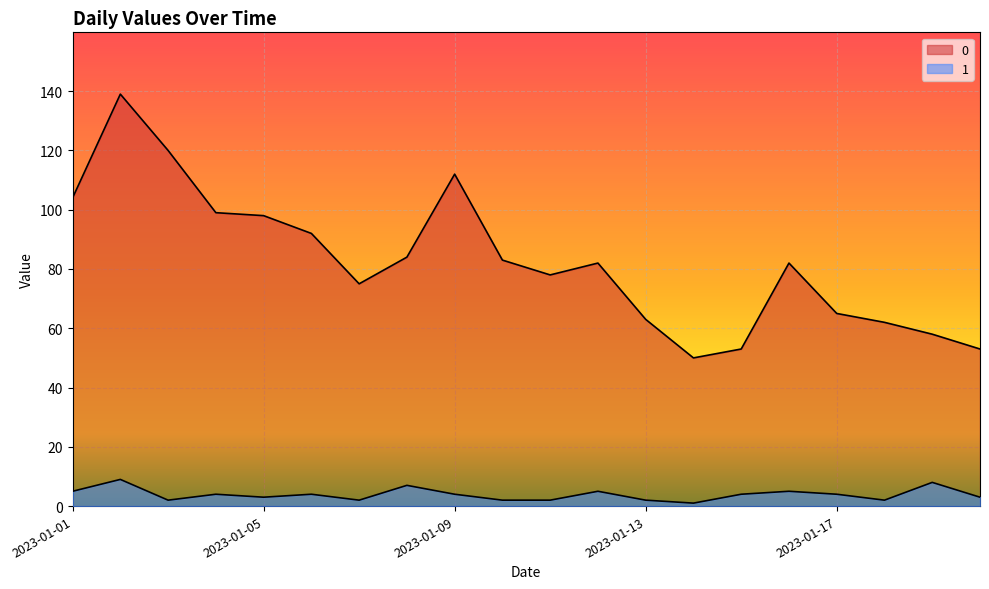

Read the 0 value at 2023-01-13, to the nearest 5.

65